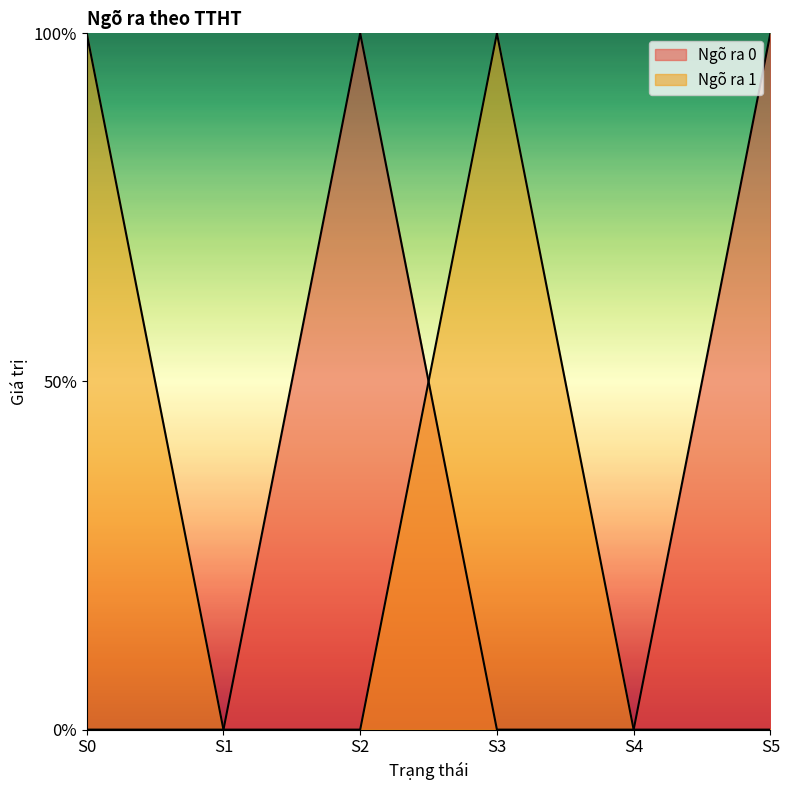

How many data points does each series have?

6